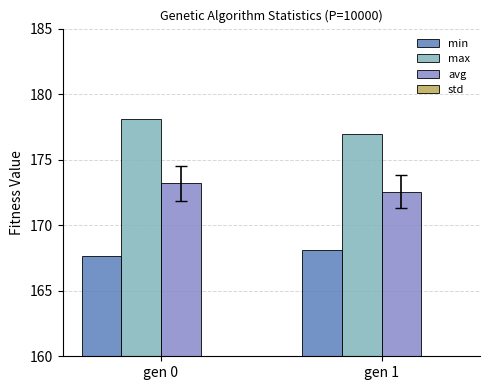

What is the spread (max minus min) of values at gen 1?

175.7